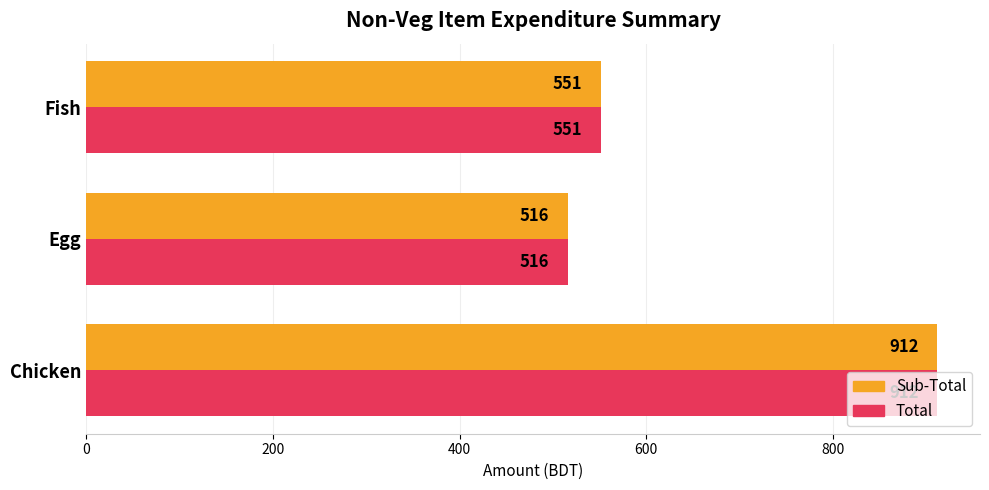

What is the difference between the Sub-Total values at Egg and Fish?

35